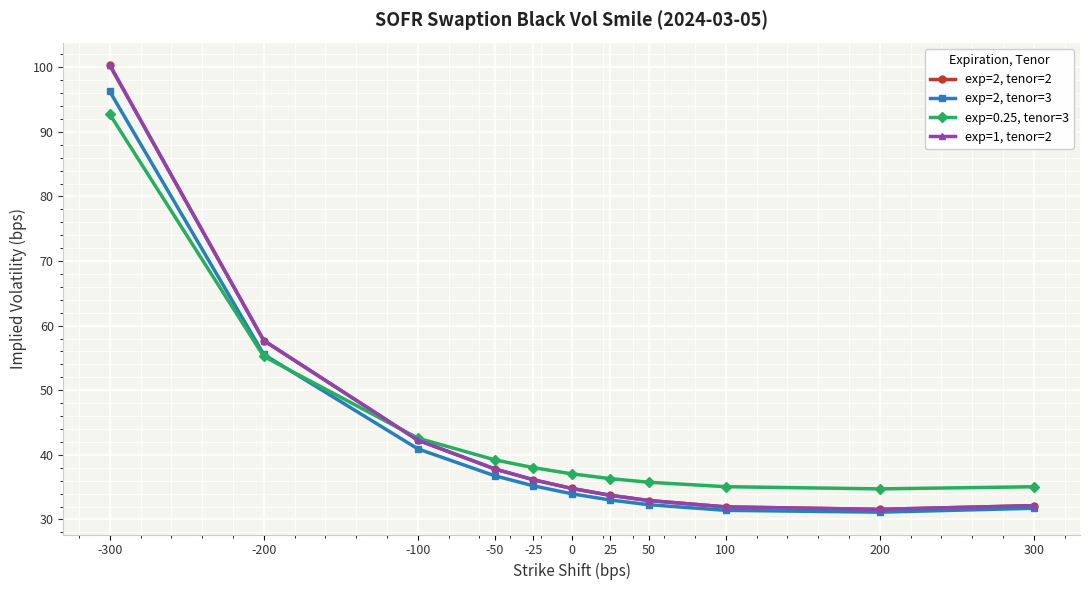

Is this an area chart (filled region under the line)?

No